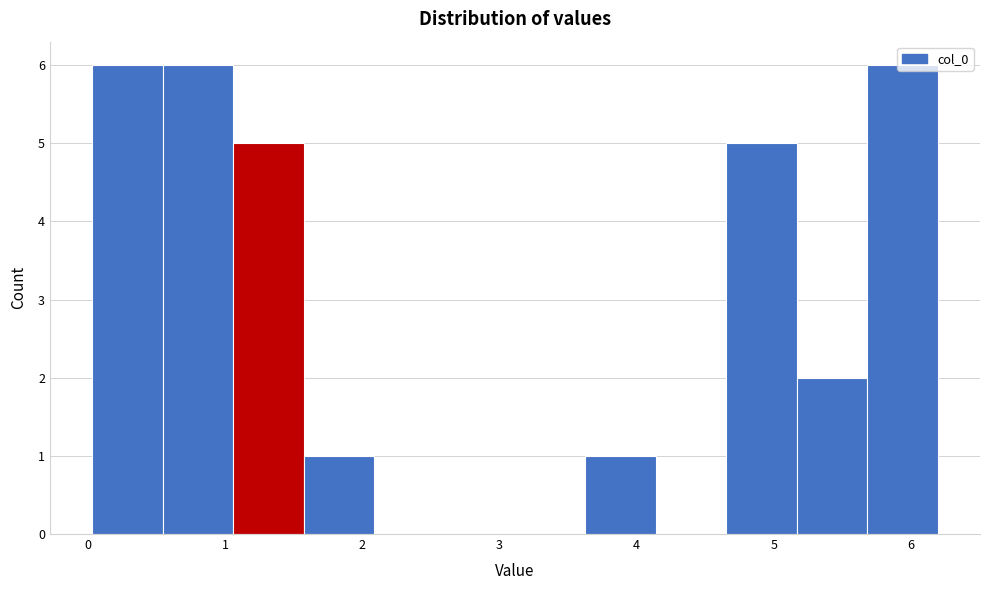

Reading left to right, list every bar in this chart as the range it spans on the x-axis followed by its height. Neither the bar edges nor the heights are printed on the chart, so give them approximately, as read against the axes.

0.0 to 0.5: 6
0.5 to 1.1: 6
1.1 to 1.6: 5
1.6 to 2.1: 1
2.1 to 2.6: 0
2.6 to 3.1: 0
3.1 to 3.6: 0
3.6 to 4.1: 1
4.1 to 4.7: 0
4.7 to 5.2: 5
5.2 to 5.7: 2
5.7 to 6.2: 6